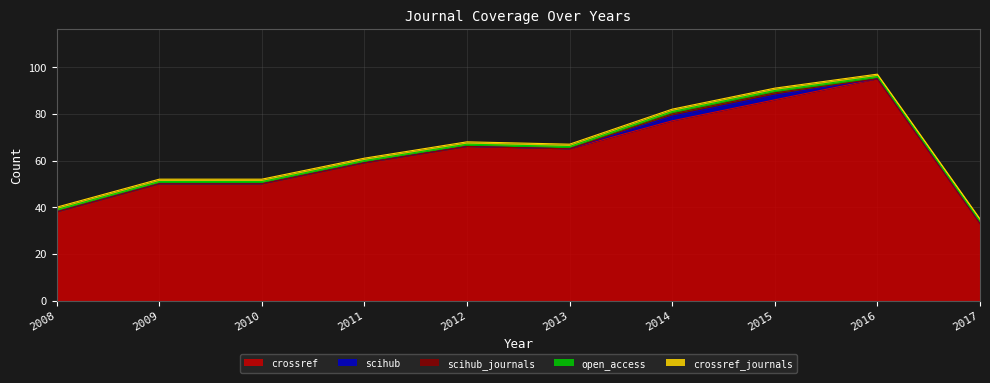

Reading left to right, what are all the values shown in this chart?

crossref: 38	50	50	59	66	65	77	86	95	33
scihub: 0	0	0	0	0	0	2	2	0	0
scihub_journals: 0	0	0	0	0	0	1	1	0	0
open_access: 1	1	1	1	1	1	1	1	1	1
crossref_journals: 1	1	1	1	1	1	1	1	1	1